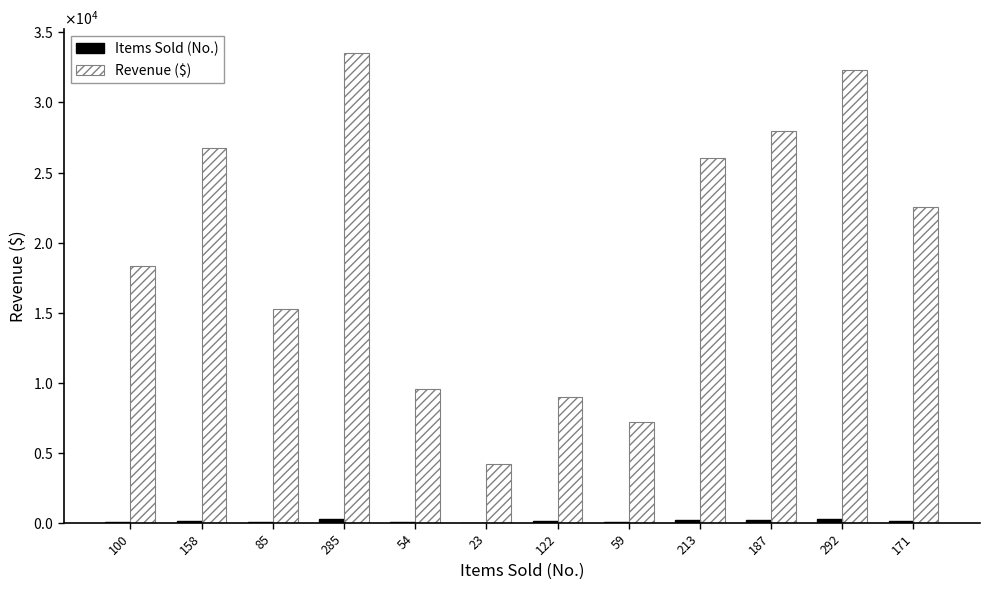

What is the total value across all series at 59?

7259.0